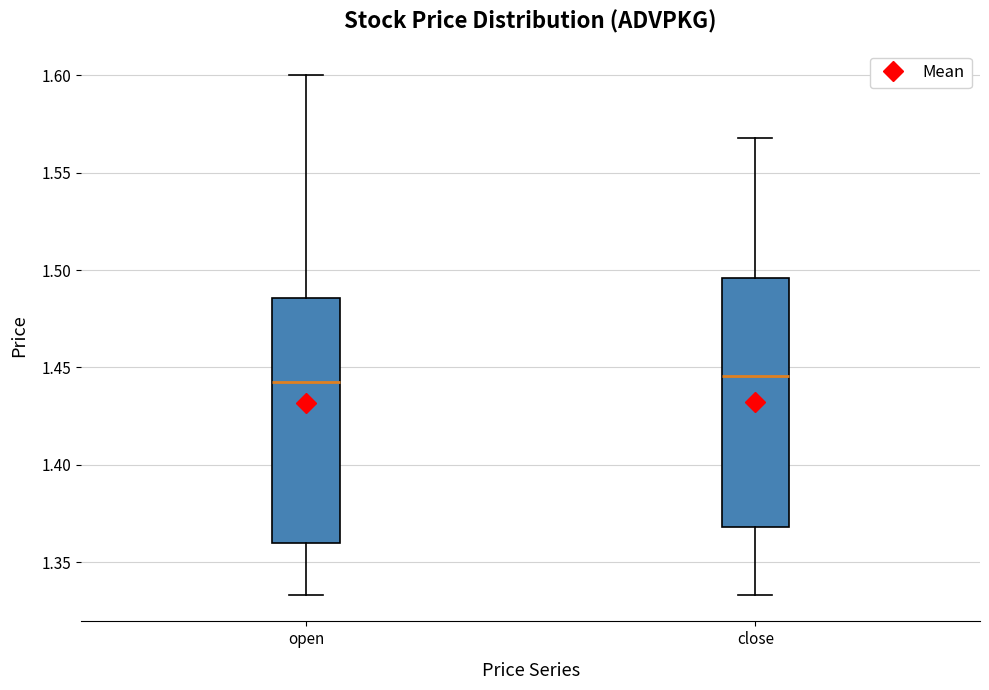

Reading left to right, read every box against the y-axis: the position of its median line, the range the box covers, and the ends of its whiskers. The values are not printed on the chart, so give them approximately, as read against the axis.

open: median 1.445, box 1.360 to 1.485, whiskers 1.335 to 1.600
close: median 1.445, box 1.370 to 1.495, whiskers 1.335 to 1.570